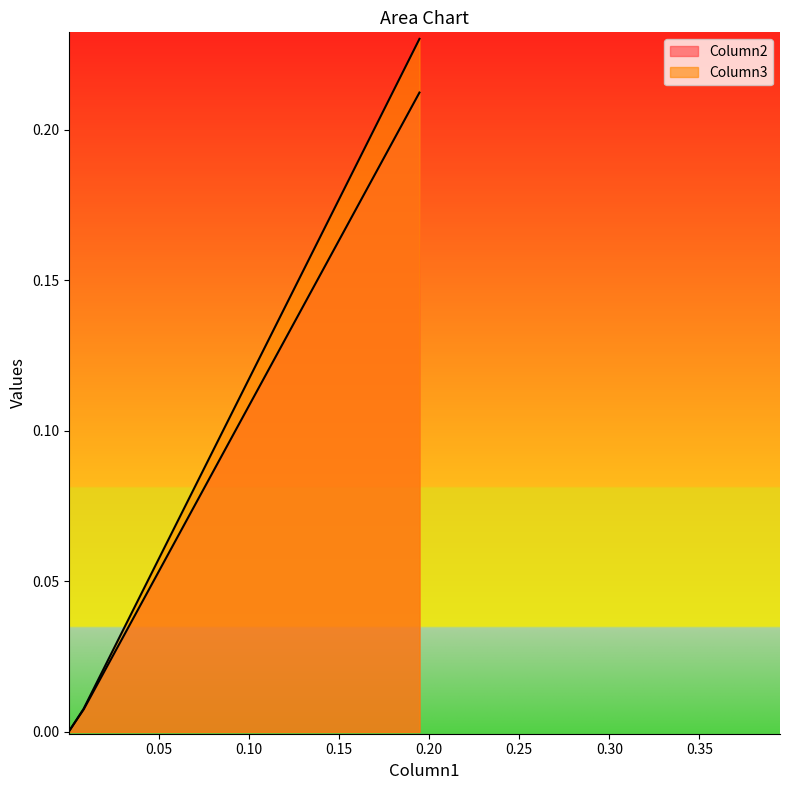

What is the difference between the Column3 values at 0 and 2?

0.2